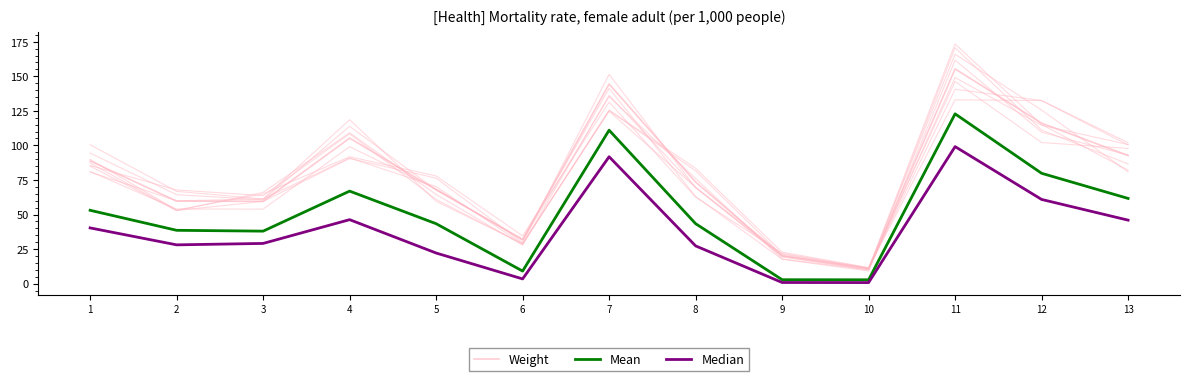

True or false: Mean and Weight cross at least once.

False